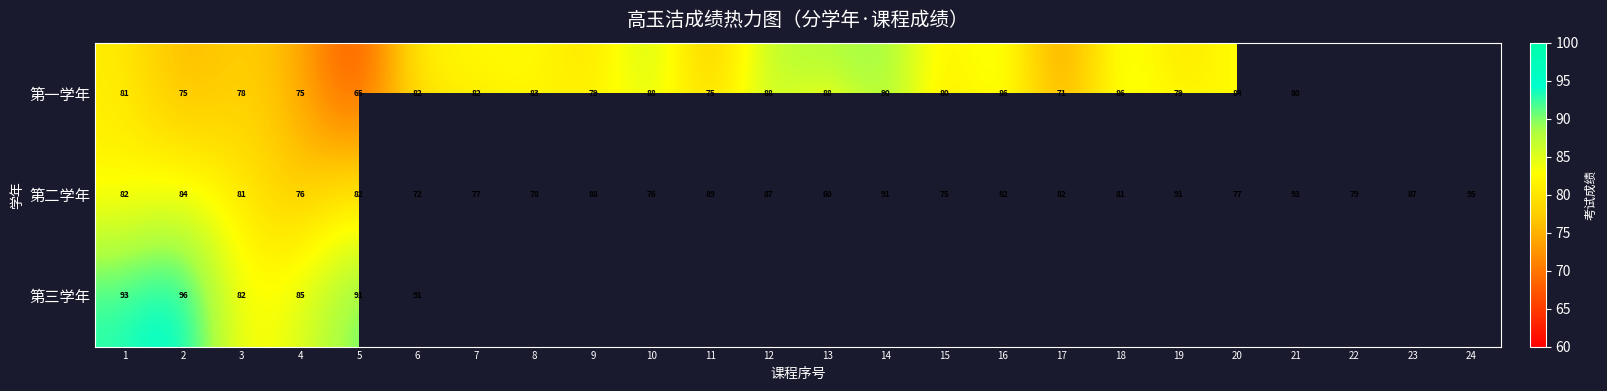

What is the total value across all series at 4?

236